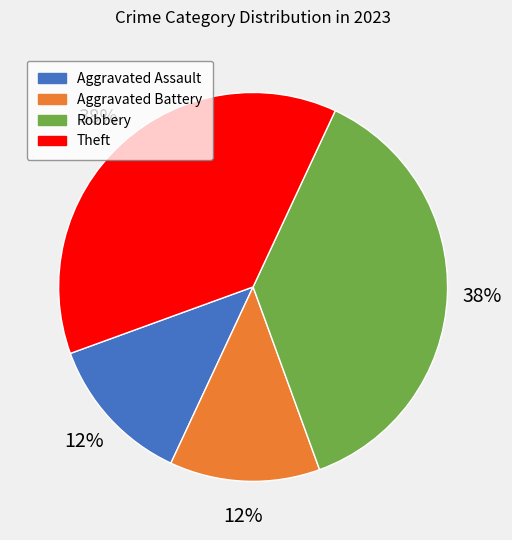

Do Theft and Robbery together represent more than half of the pie?

Yes